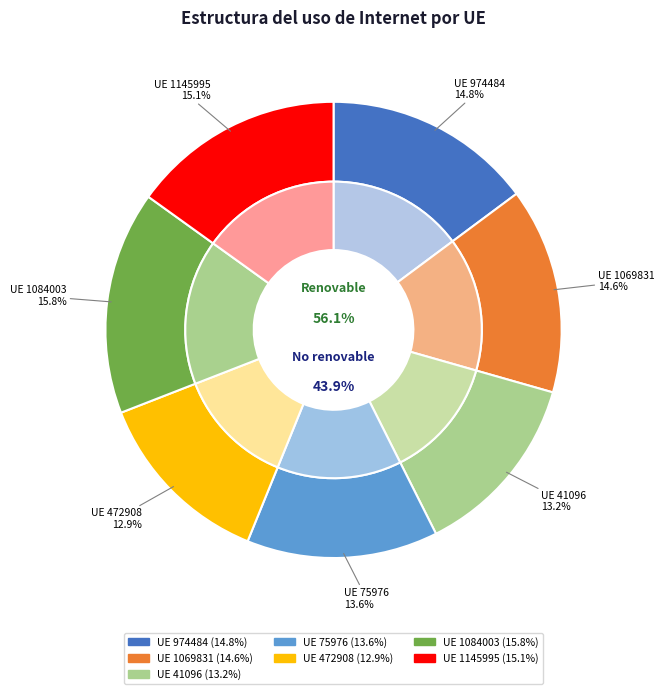

To the nearest percent, what percentage of the pie is 75976?

14%